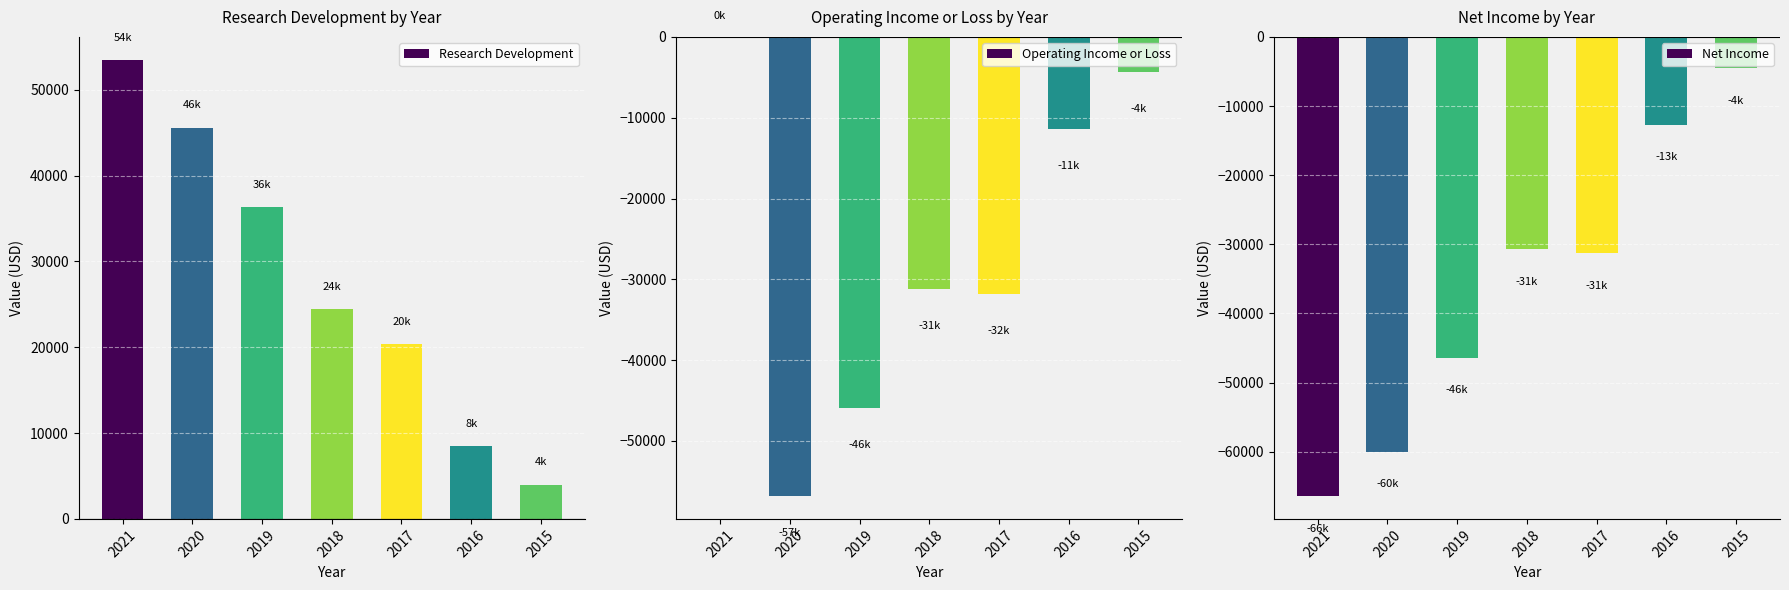

True or false: Research Development has a value of 4000 at 2015.

True